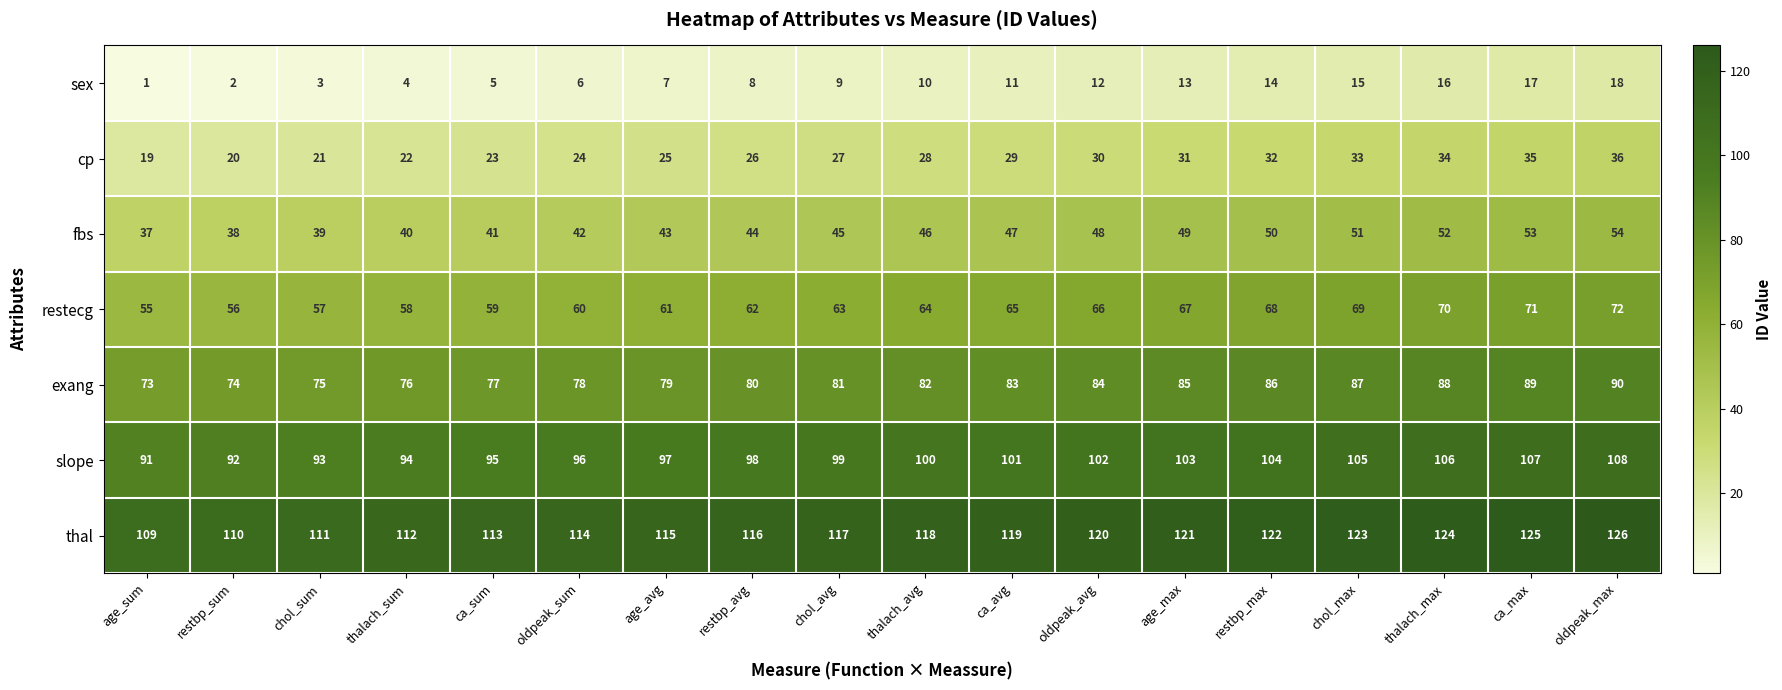

Is it true that exang equals 86 at restbp_max?

True